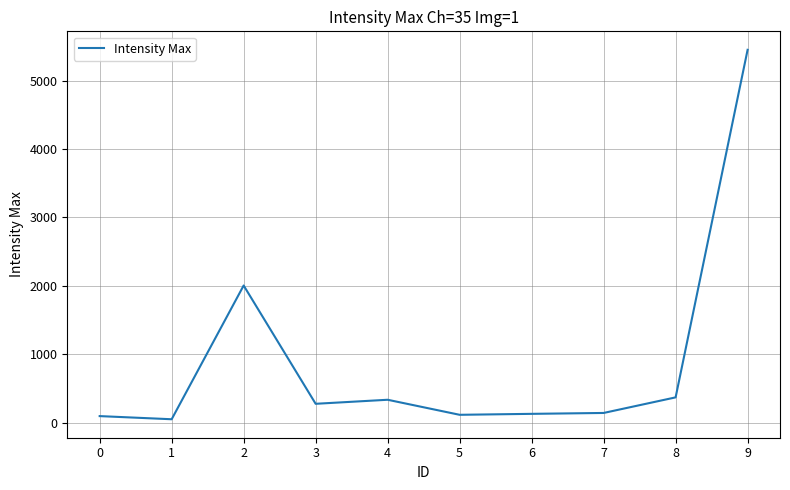

What is the minimum value shown in the chart?

48